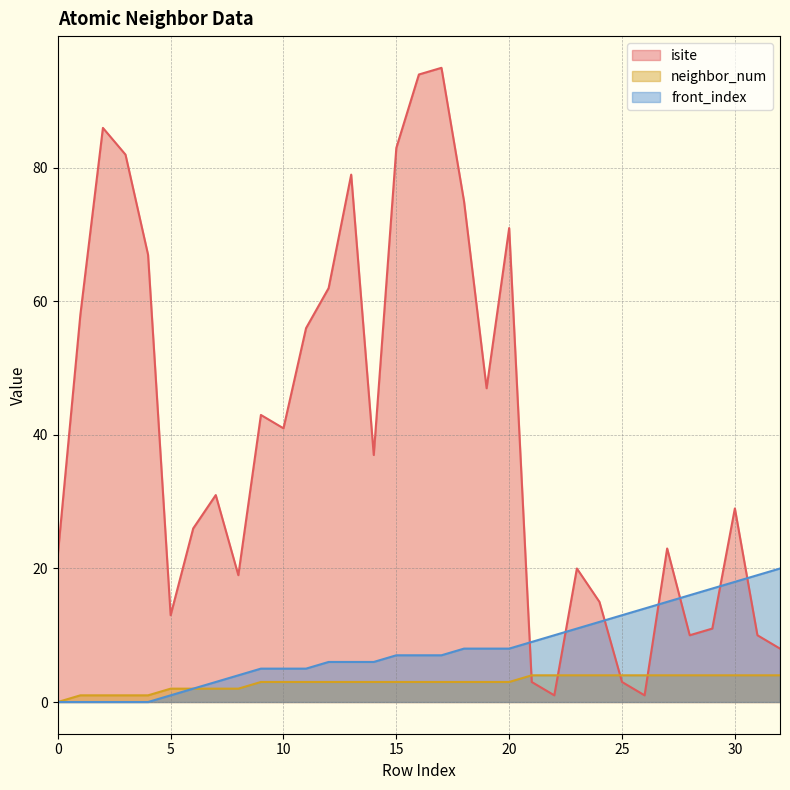

True or false: isite and neighbor_num cross at least once.

True